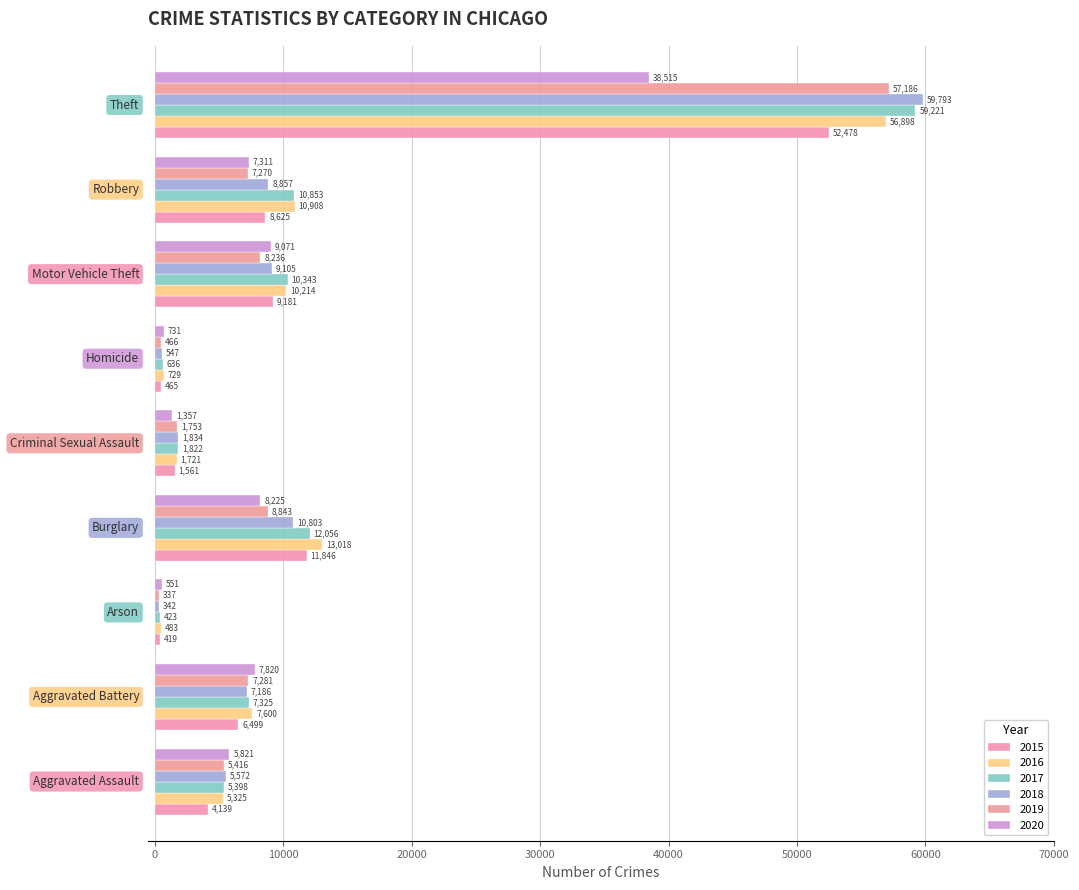

At how many categories does at least one series exceed 8499?

4